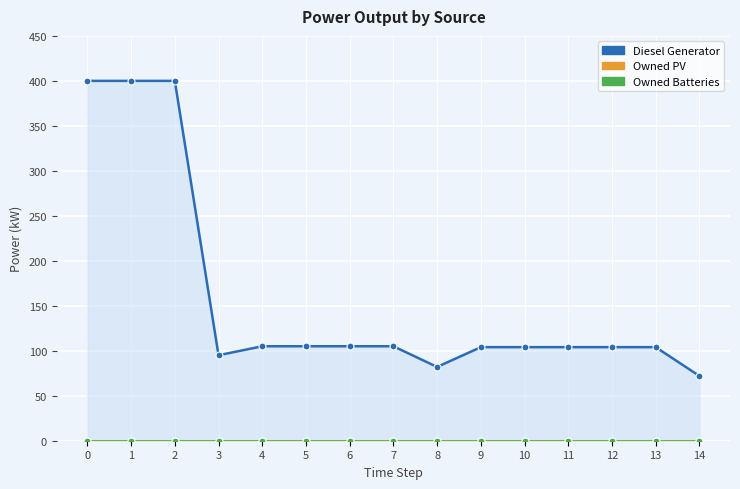

What is the value of the Diesel Generator point at the 14th from the left?

104